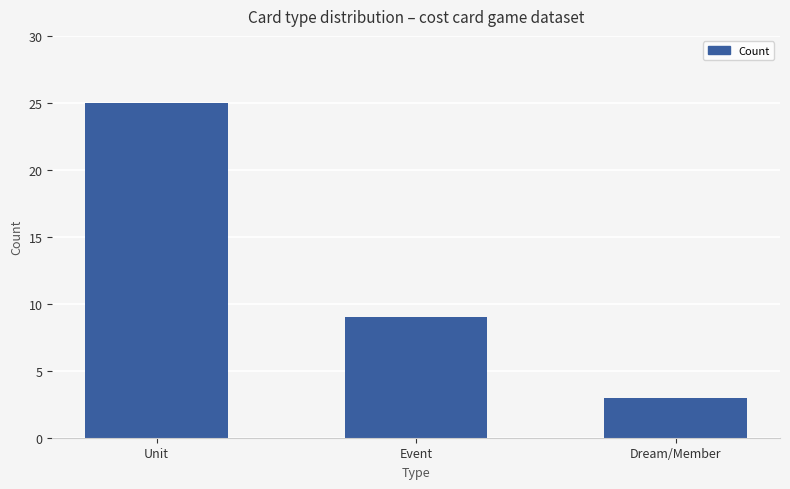

What is the label of the 3rd bar from the right?

Unit